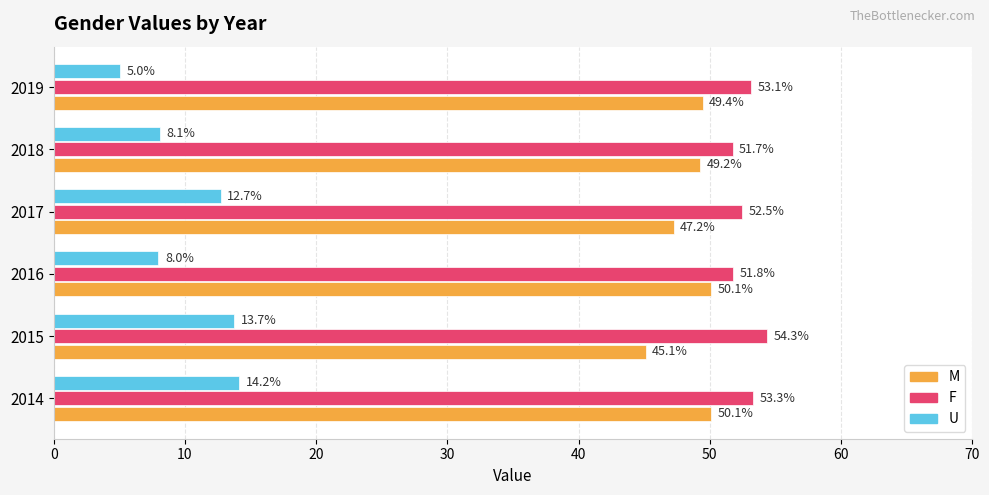

How many data points in U are above 12?

3